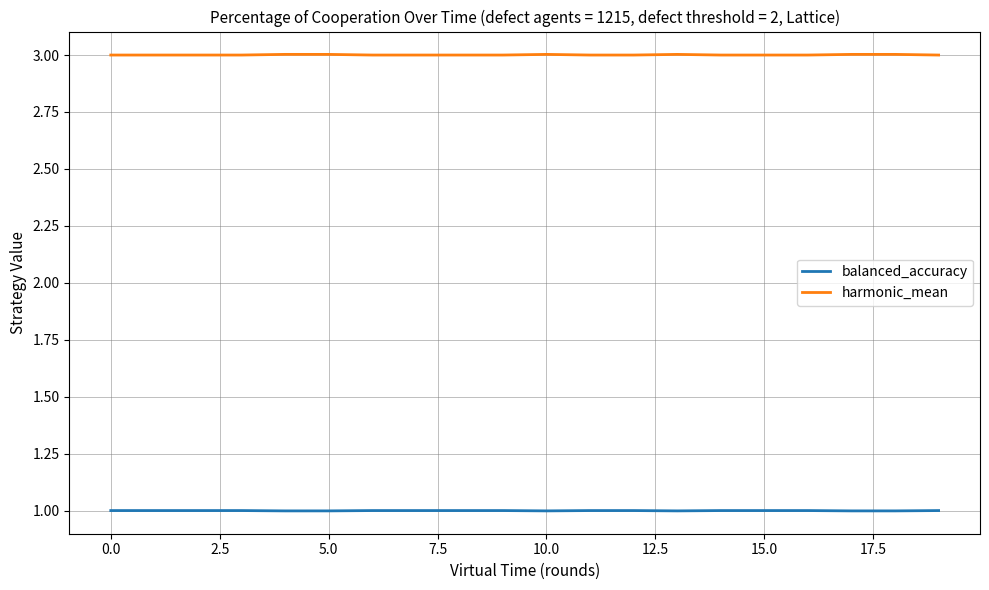

Does the chart have visible grid lines?

Yes